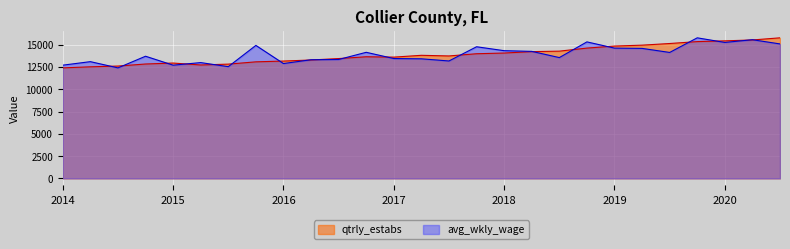

What is the minimum value shown in the chart?

12395.0